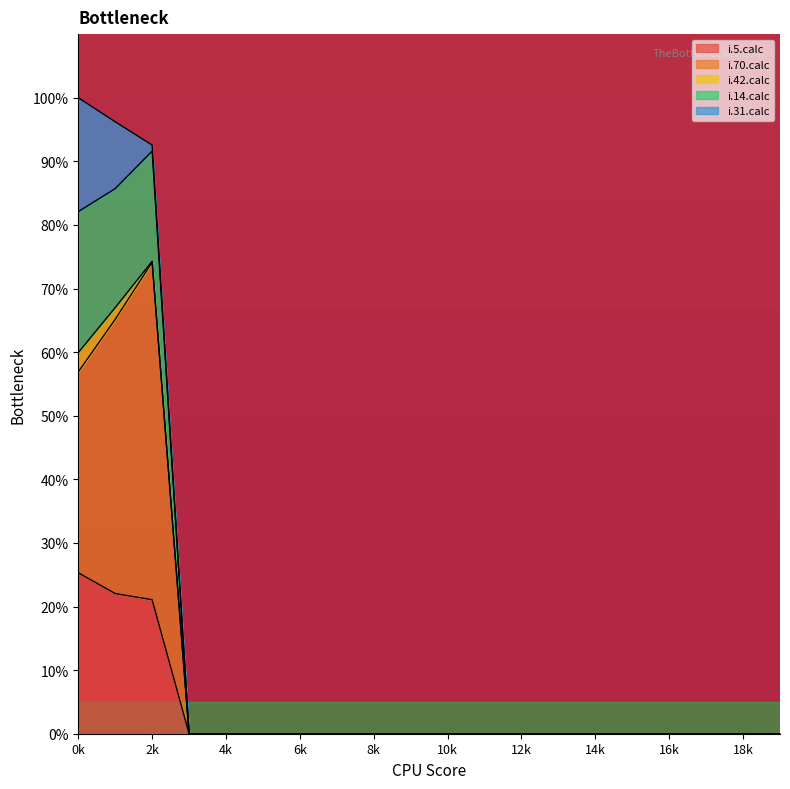

Which category has the highest value in the i.5.calc series?

0k